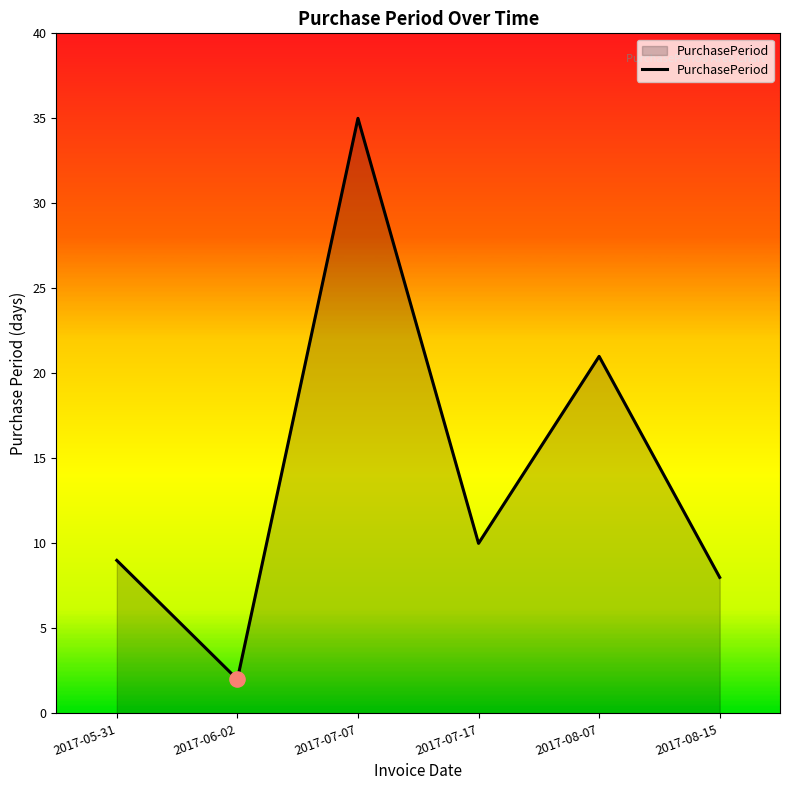

Approximately how many times larger is the value at 2017-06-02 compared to 2017-07-07?

0.1